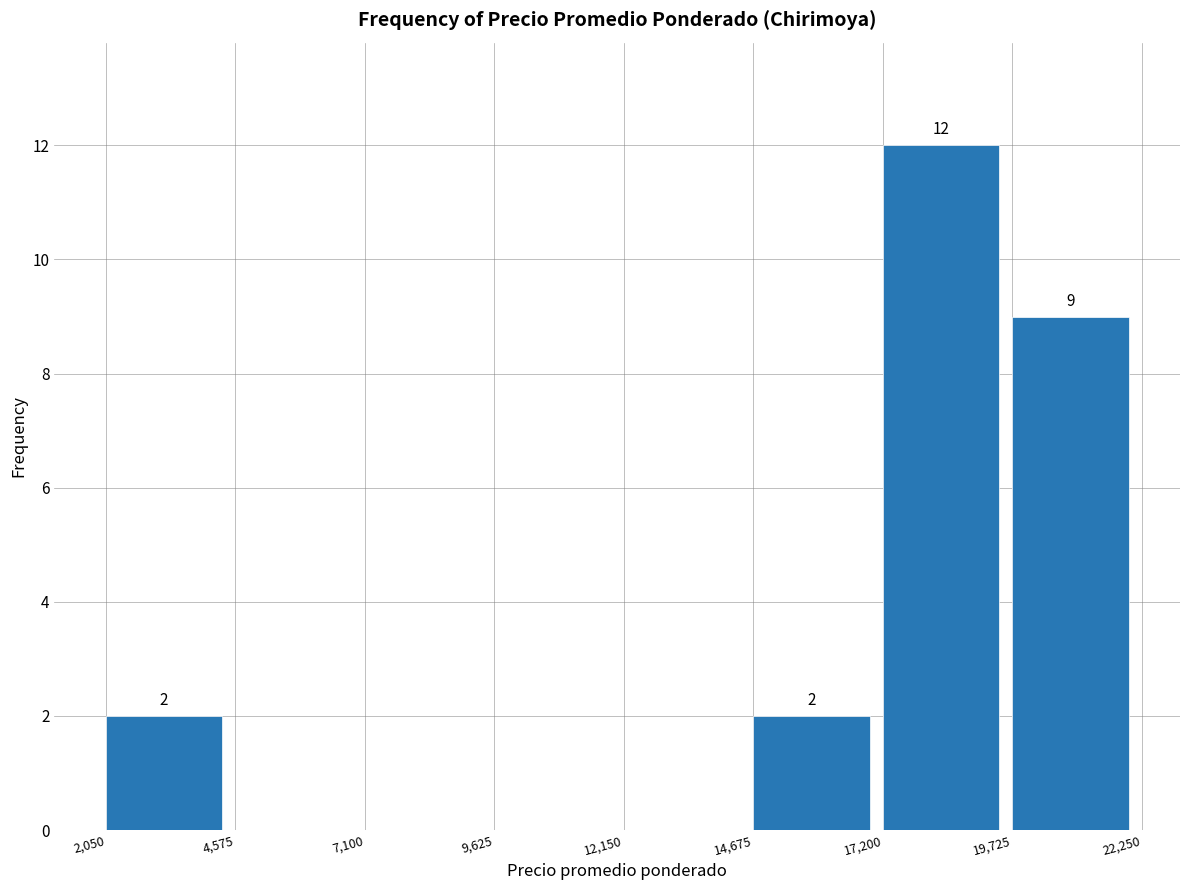

Over which range of the x-axis is the bar tallest?

17,200 to 19,725